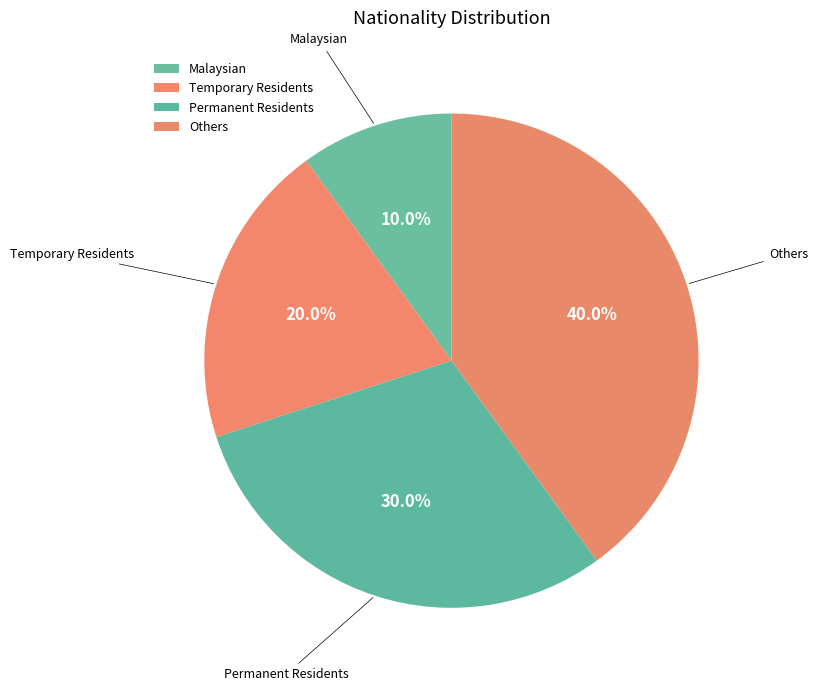

Combined, do Malaysian and Permanent Residents account for over 50%?

No